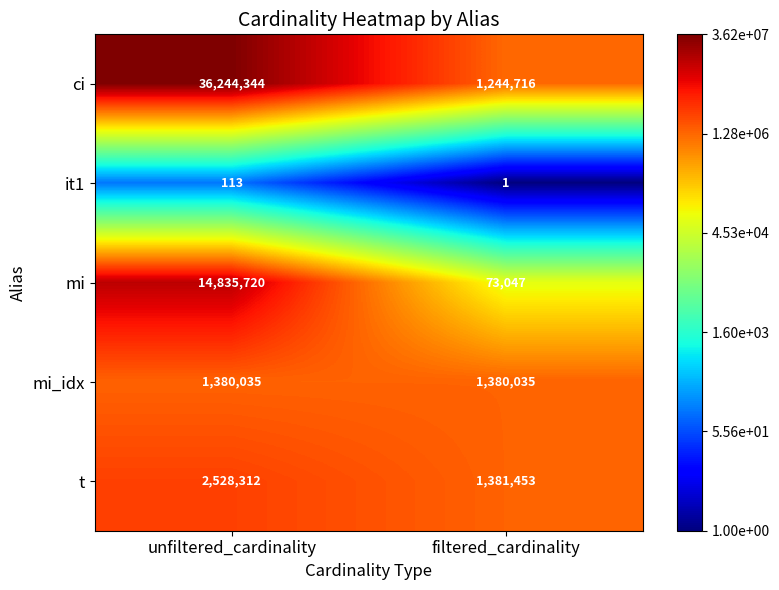

List the labels in order of mi value, largest first.

unfiltered_cardinality, filtered_cardinality